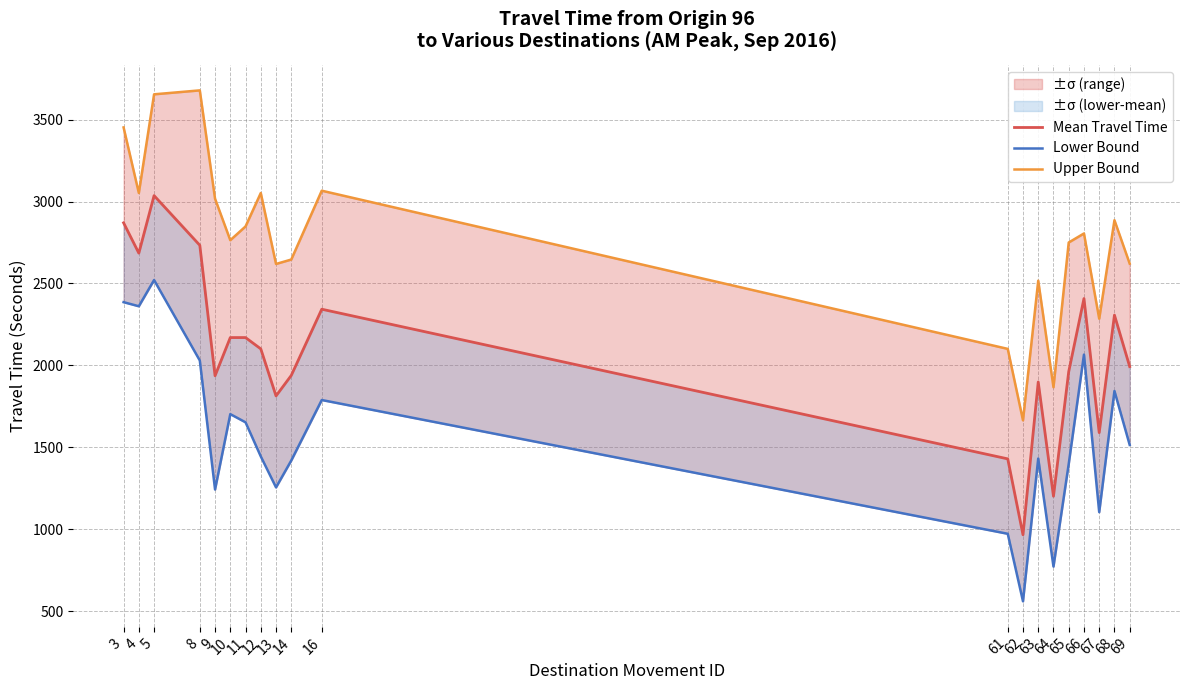

What is the value of the Mean Travel Time point at the 6th from the left?

2170